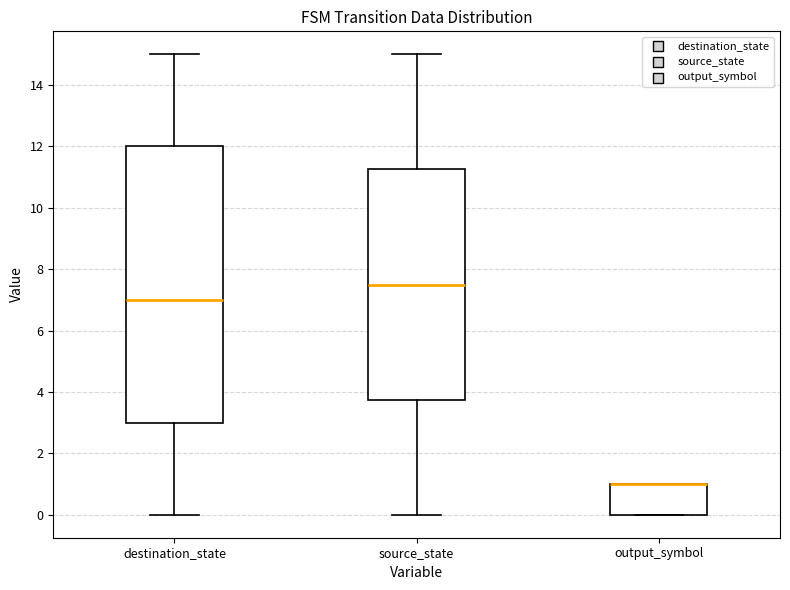

Reading left to right, read every box against the y-axis: the position of its median line, the range the box covers, and the ends of its whiskers. The values are not printed on the chart, so give them approximately, as read against the axis.

destination_state: median 7.0, box 3.0 to 12.0, whiskers 0.0 to 15.0
source_state: median 7.6, box 3.8 to 11.2, whiskers 0.0 to 15.0
output_symbol: median 1.0 (drawn on the box's upper edge), box 0.0 to 1.0, whiskers 0.0 to 1.0